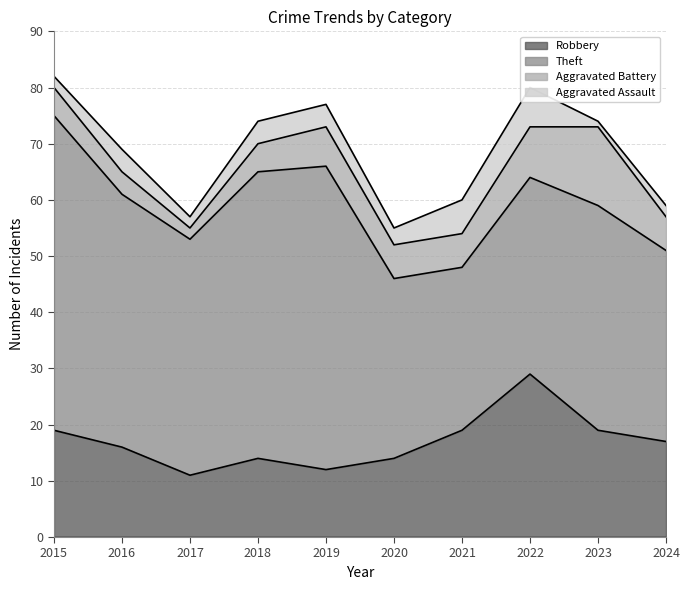

Which series has the largest total across all categories?

Theft